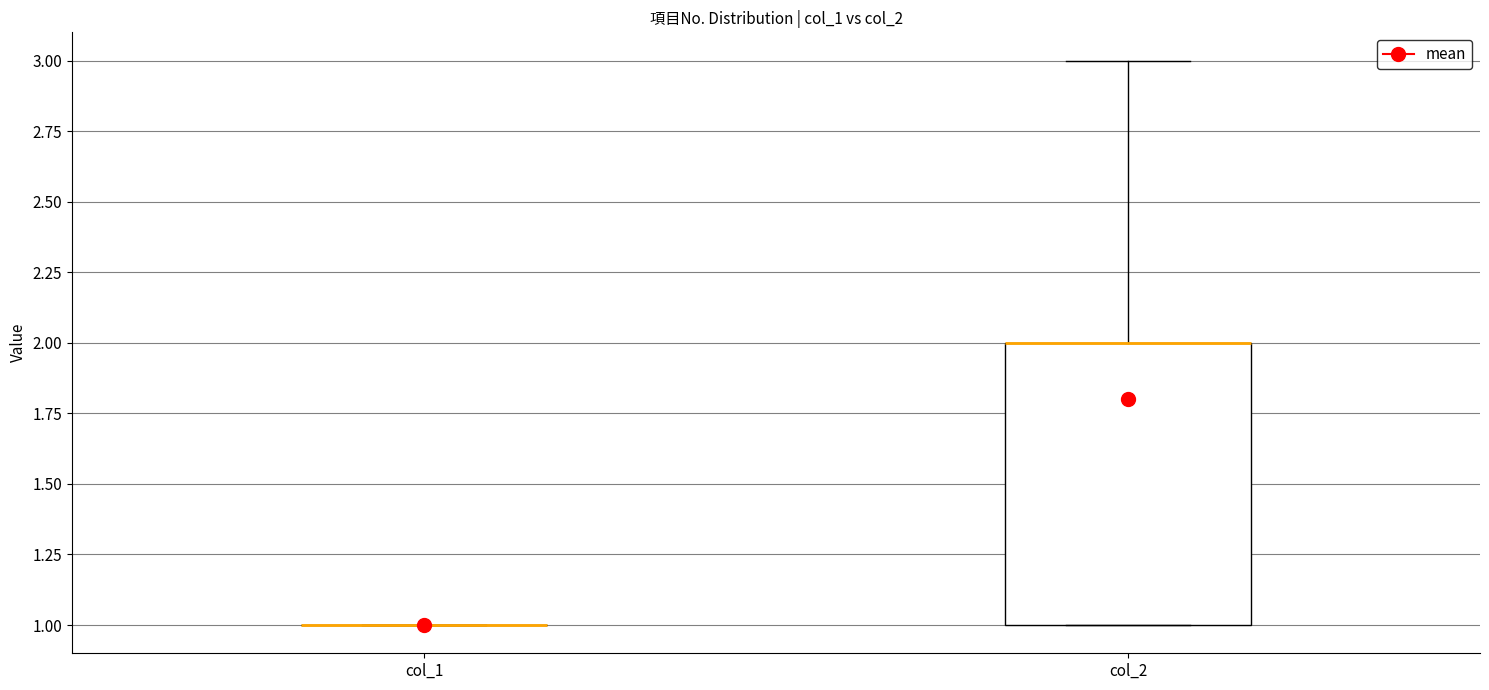

Reading left to right, transcribe this box plot: for each box, give where its median line is, the range the box spans, and where its two whiskers end, as read against the y-axis. The values are not printed on the chart, so give them approximately, as read against the axis.

col_1: box collapsed to a line at 1, whiskers 1 to 1
col_2: median 2 (drawn on the box's upper edge), box 1 to 2, whiskers 1 to 3